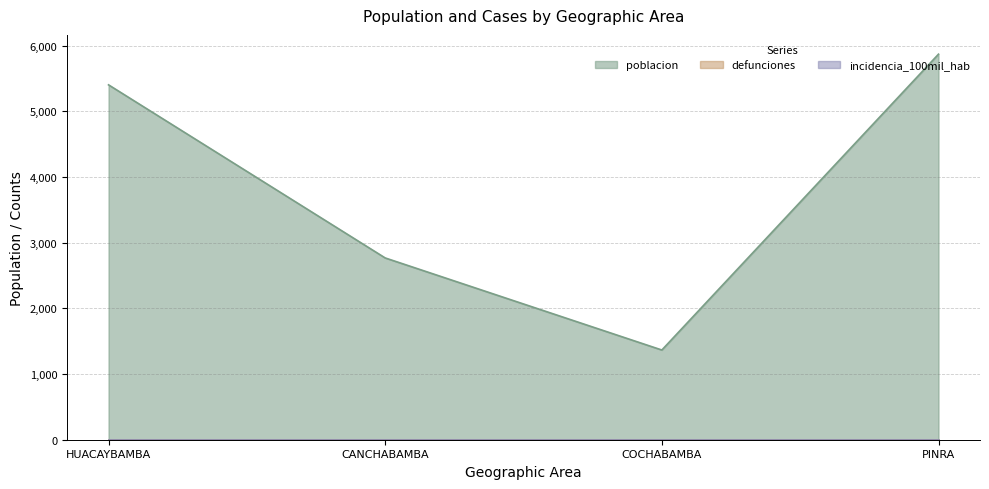

Count the poblacion values in the range 2768 to 5871.

3